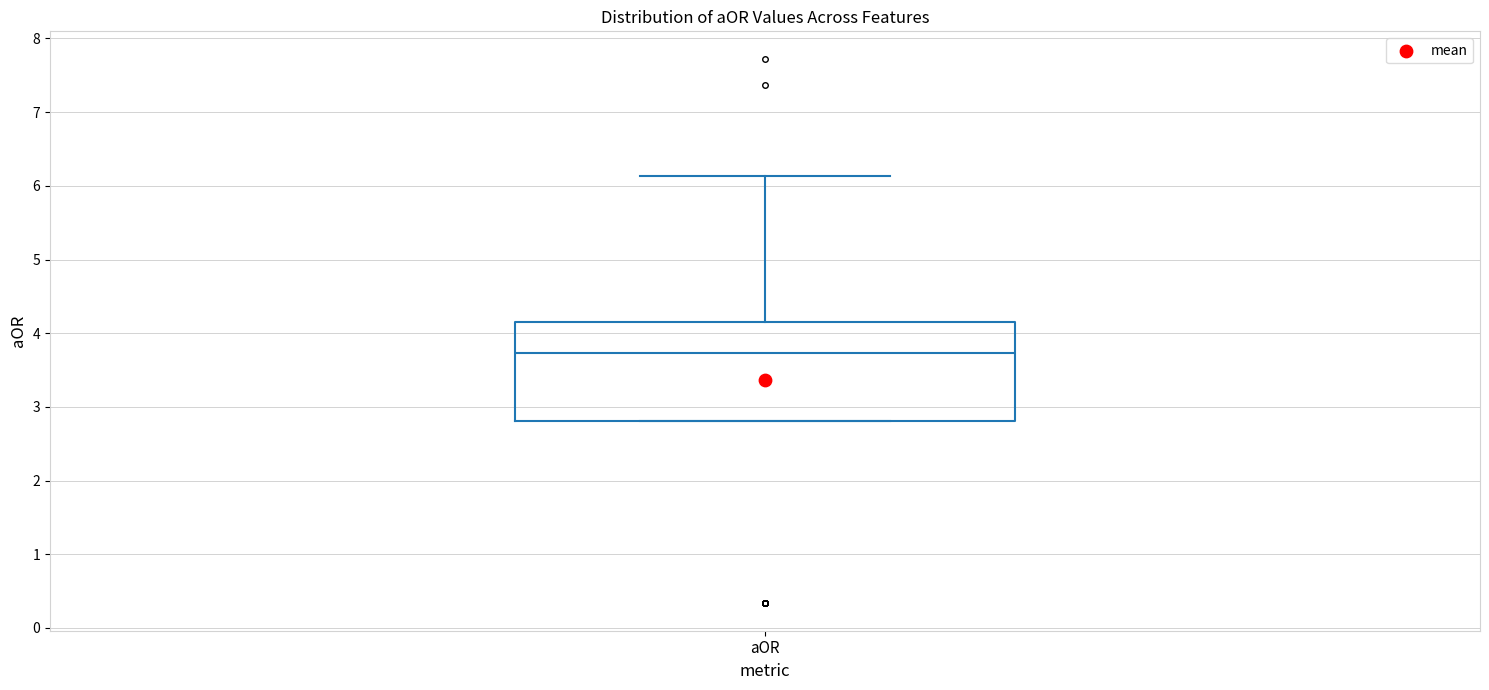

Read this box plot against the y-axis: the position of the median line, the range covered by the box, and the ends of both whiskers. The values are not printed on the chart, so give them approximately, as read against the axis.

median 3.7, box 2.8 to 4.2, whiskers 2.8 to 6.1